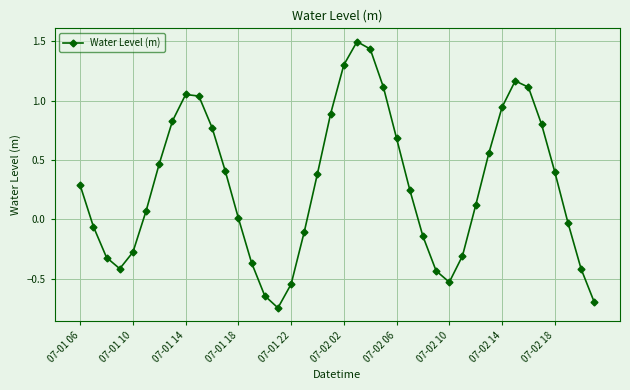

What is the difference between the maximum and minimum values?

2.2